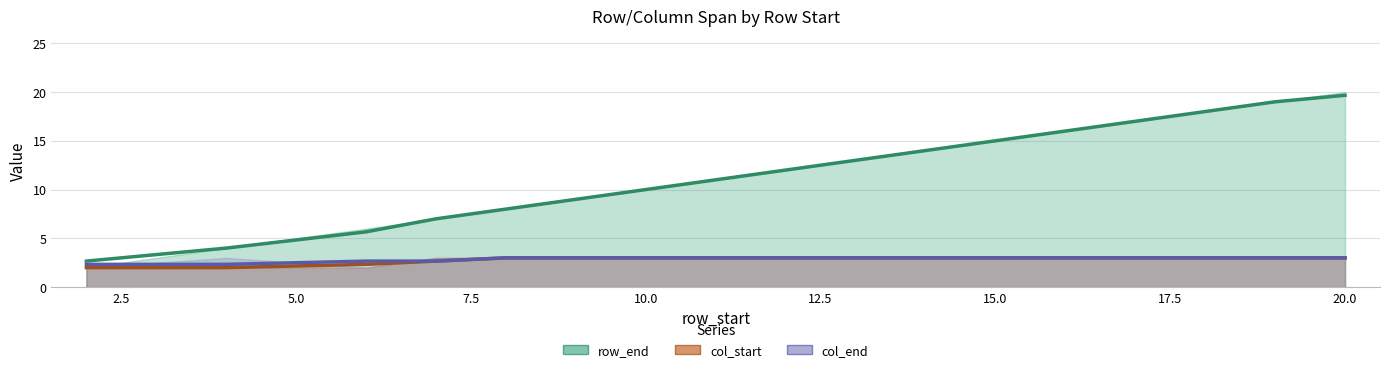

What is the difference between the second highest and second lowest values in the col_end series?

1